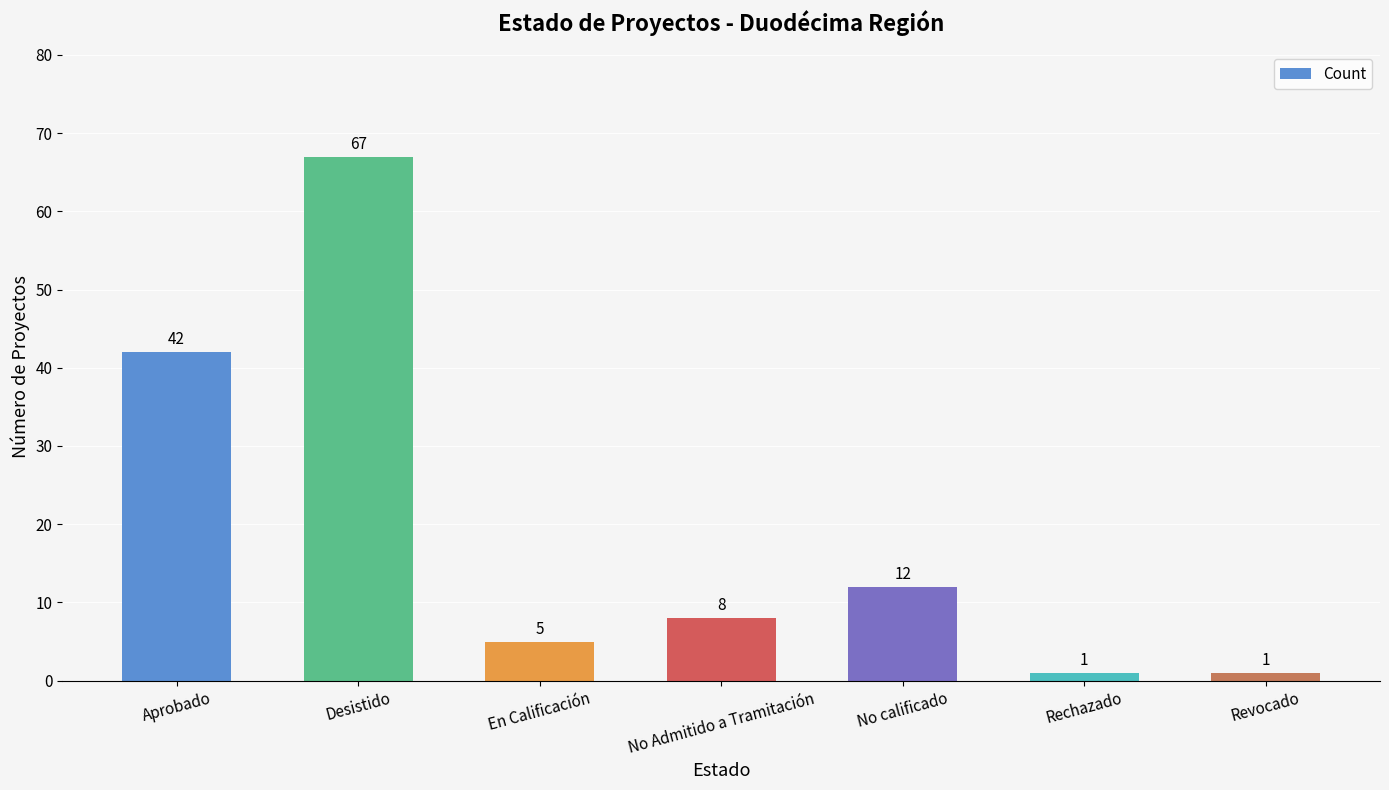

How many distinct data groups are displayed?

1